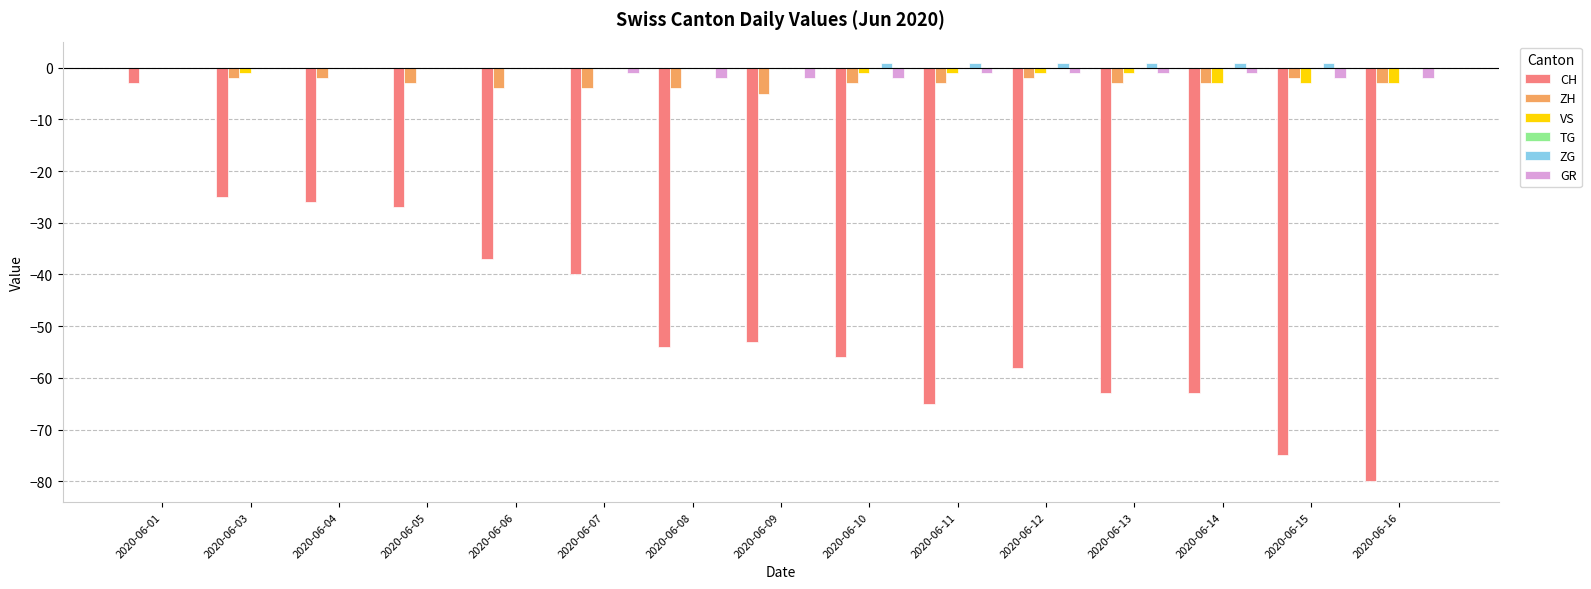

Are the bars grouped side by side (vs. stacked)?

Yes